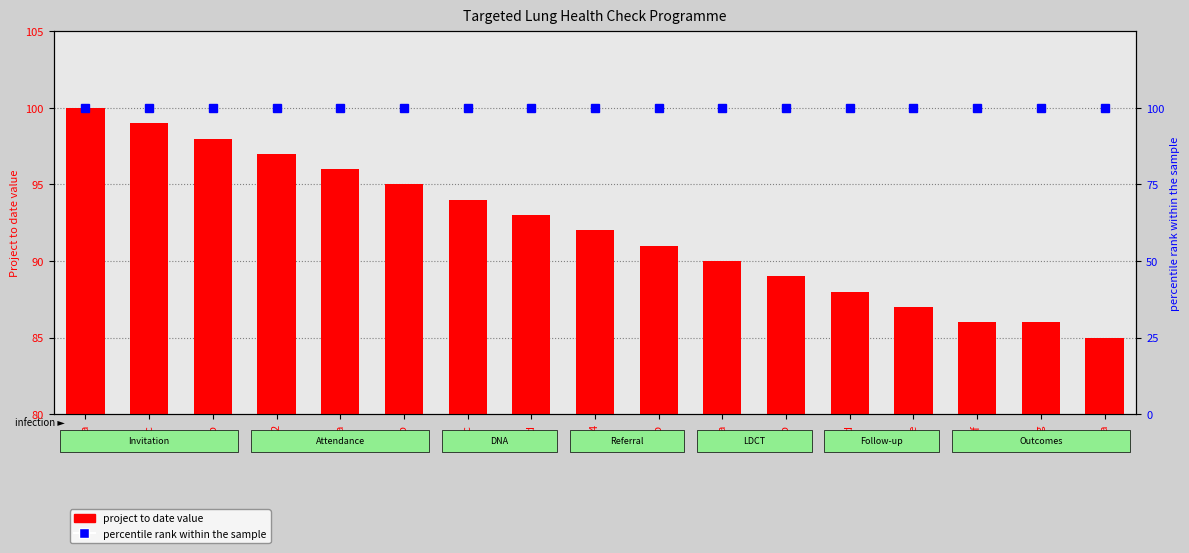

At which label is project to date value closest to 92?

4